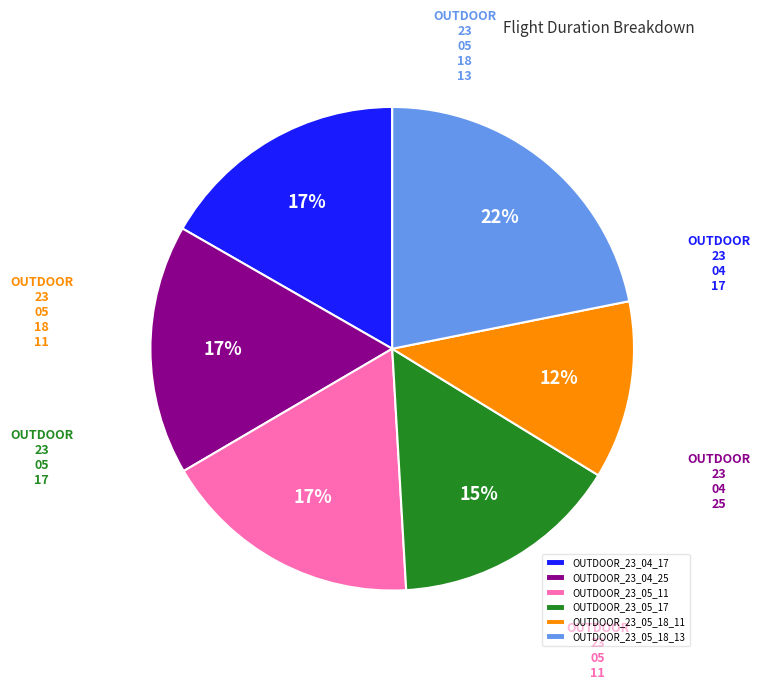

Do OUTDOOR_23_05_11 and OUTDOOR_23_05_17 together represent more than half of the pie?

No